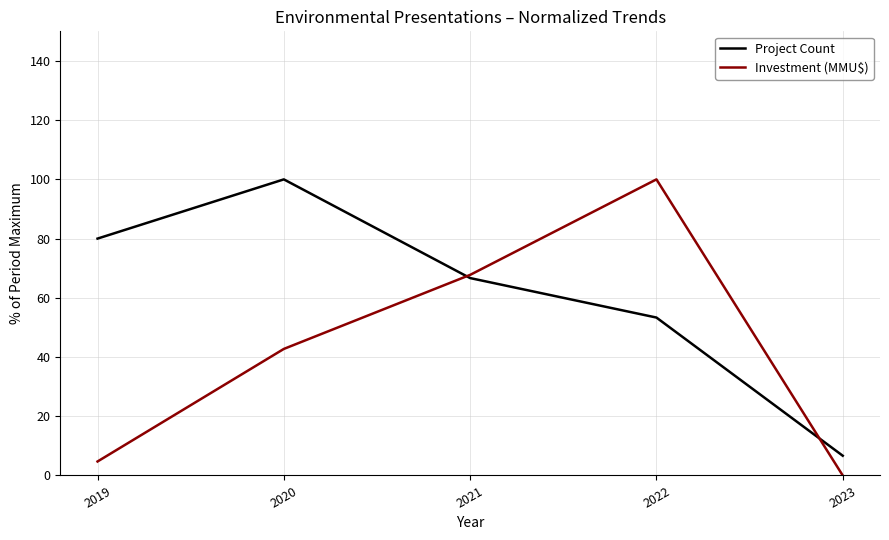

At which category does the chart reach its minimum across all series?

2023